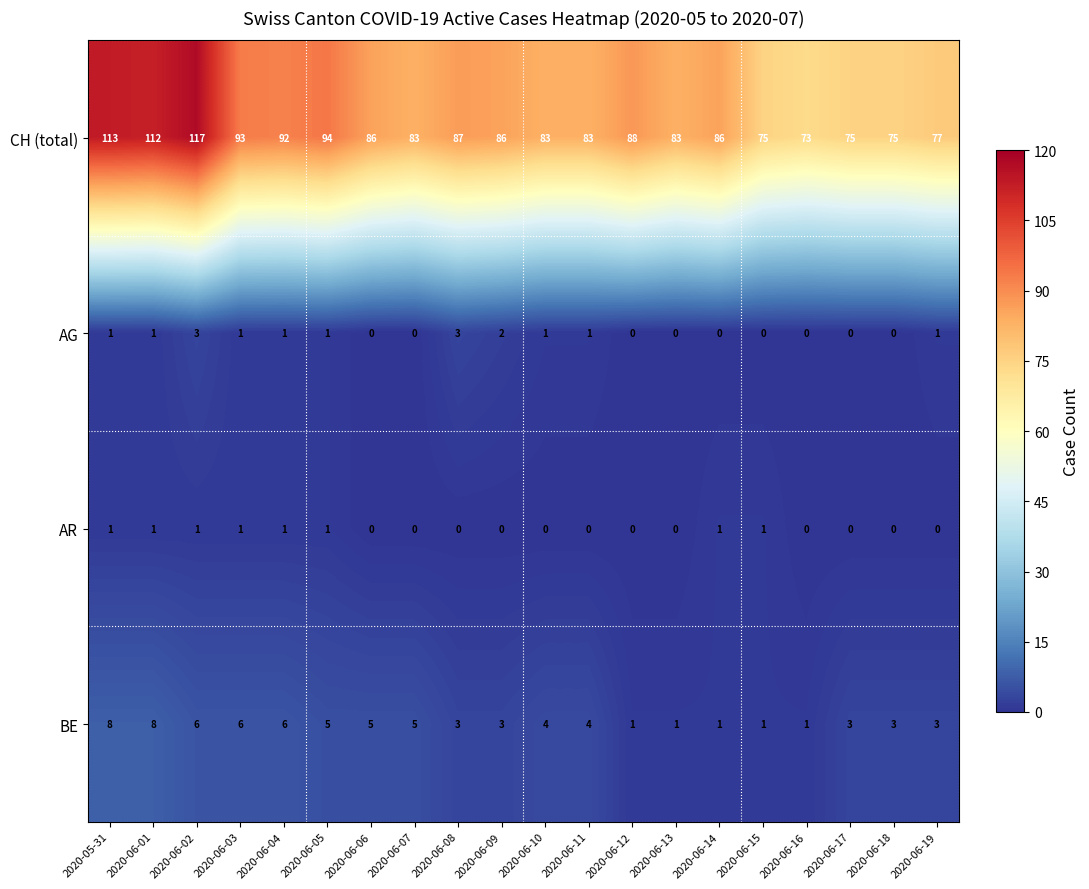

Which series has the largest range (max minus min)?

CH (total)